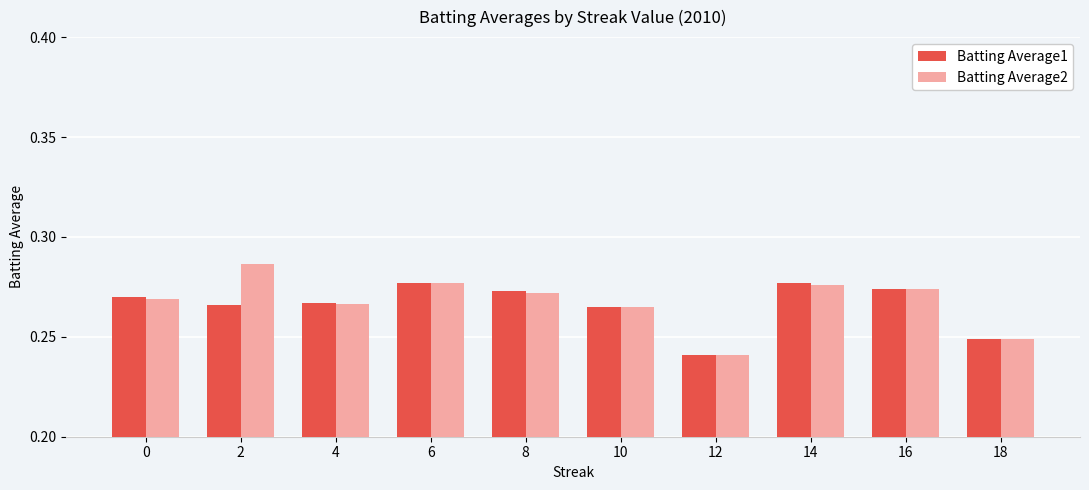

Is the value of Batting Average2 at 18 greater than the value of Batting Average1 at 8?

No